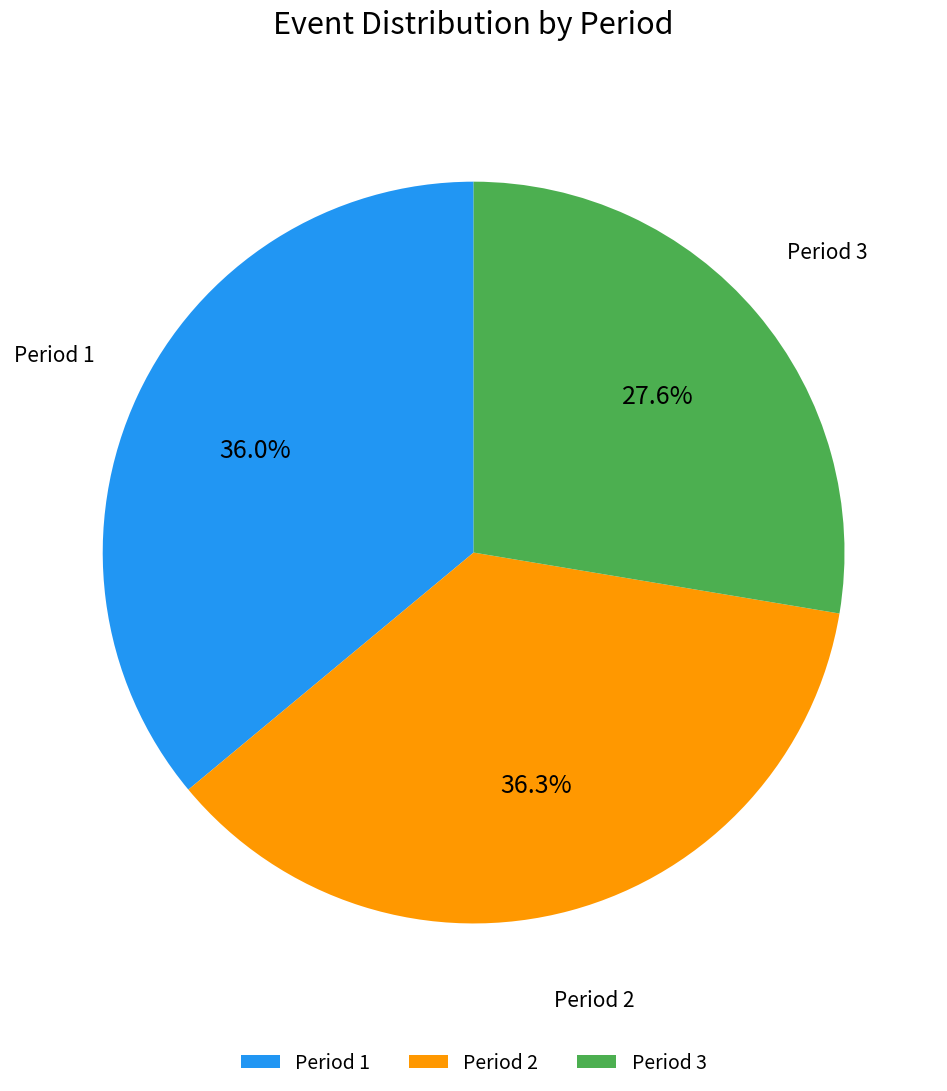

What percentage is the Period 1 slice, to the nearest percent?

36%